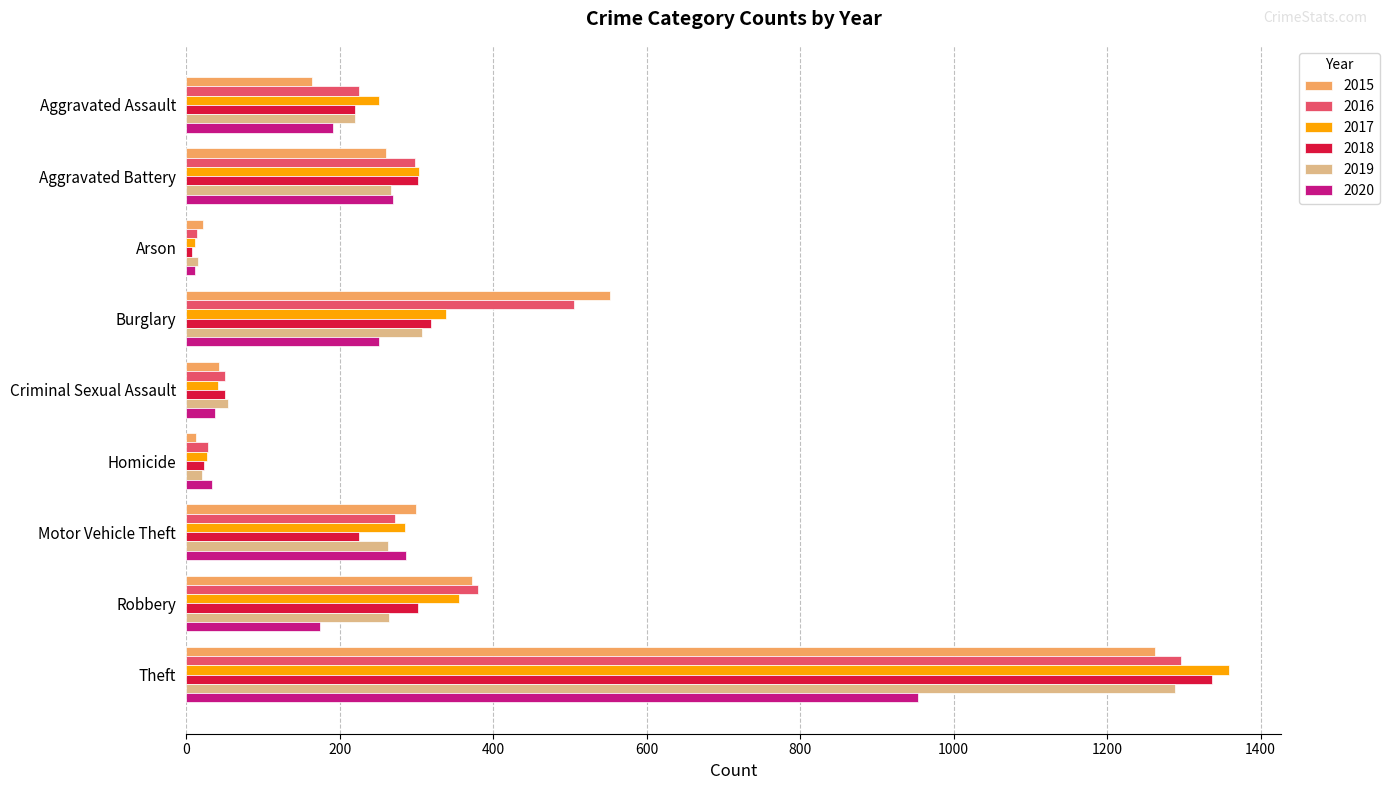

At which category is the sum across all series the highest?

Theft